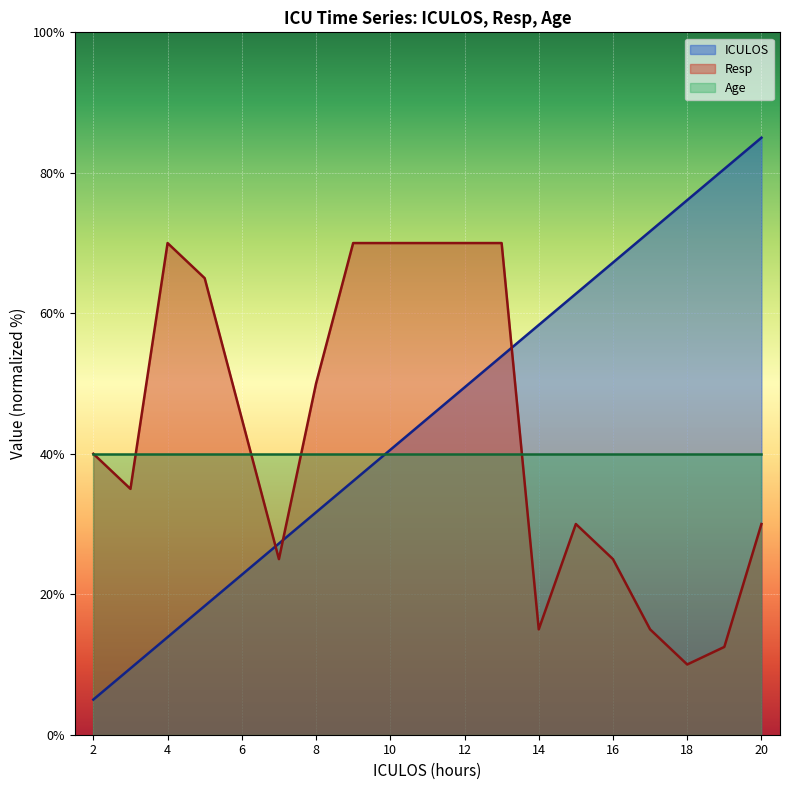

Rank the series by their maximum value, from highest to lowest.

ICULOS, Resp, Age